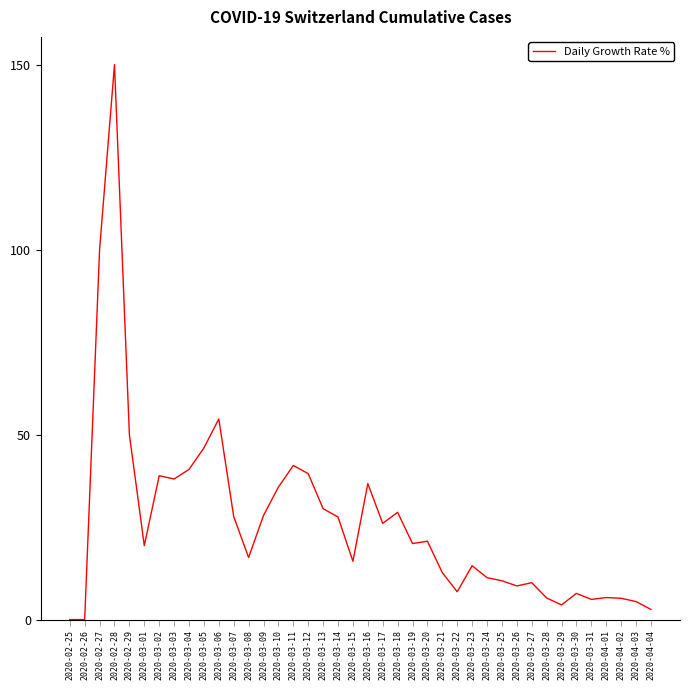

What is the difference between the maximum and second lowest values?

150.0